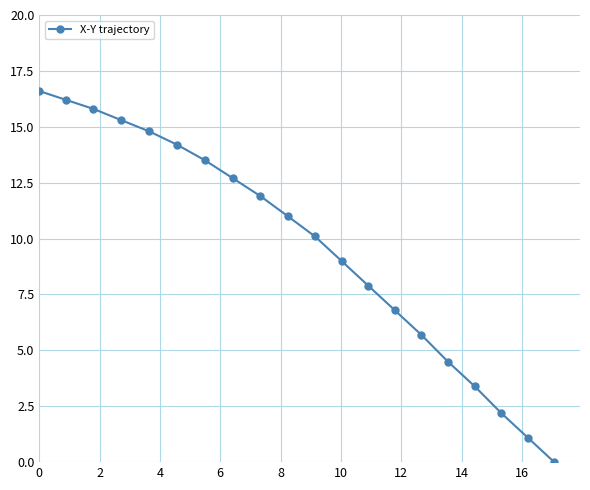

What is the average value?

9.6